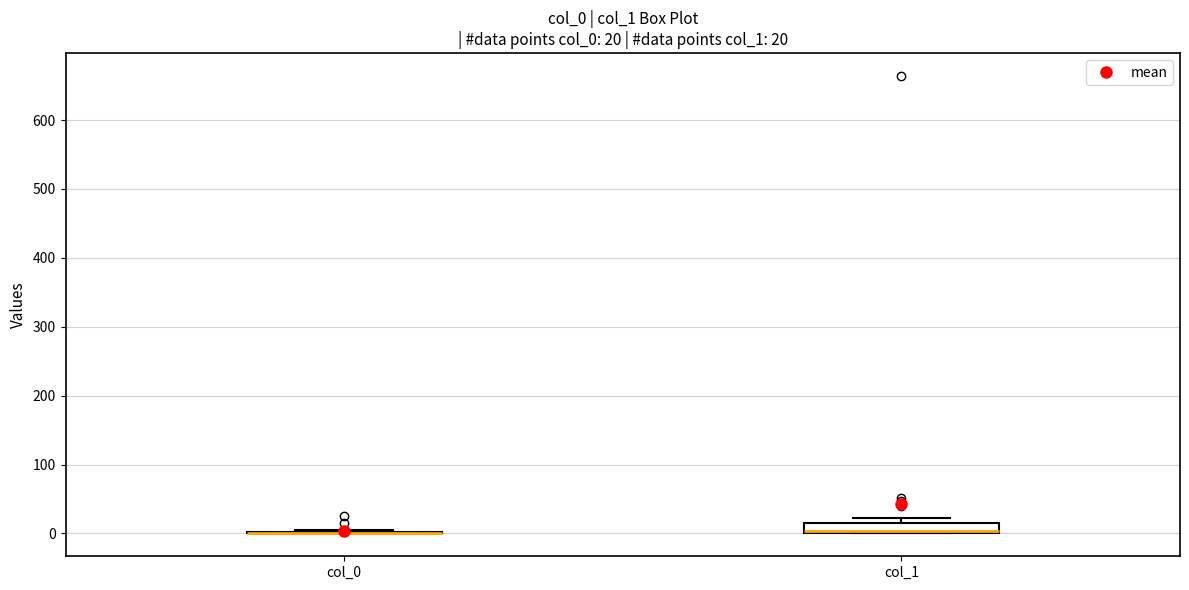

Comparing the boxes themselves (not the whiskers), which one is the tallest?

col_1